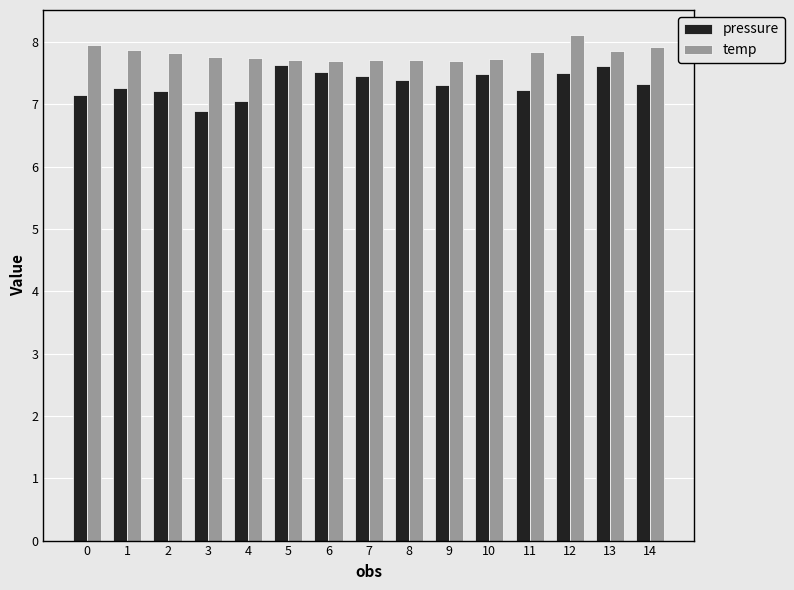

What is the spread (max minus min) of values at 11?

0.6